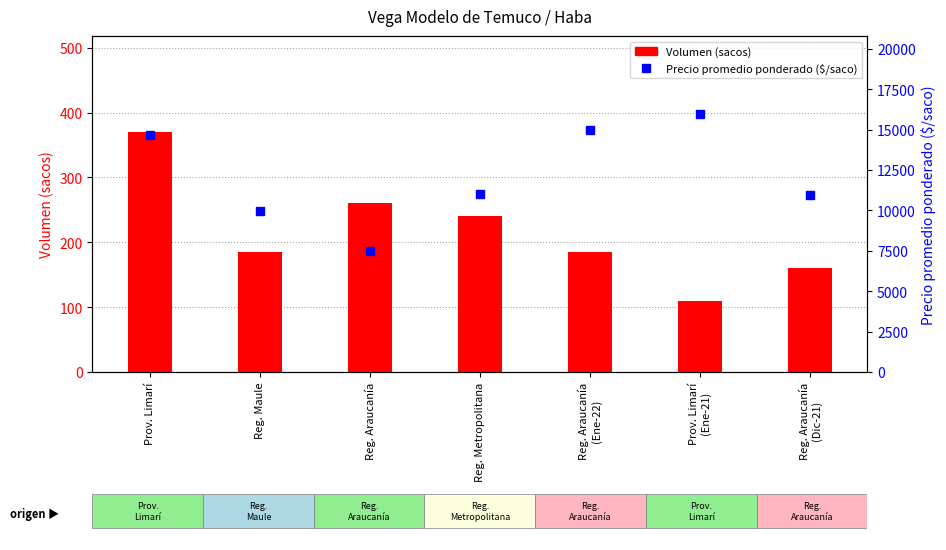

What is the difference between the maximum and minimum values in the Precio promedio ponderado ($/saco) series?

8538